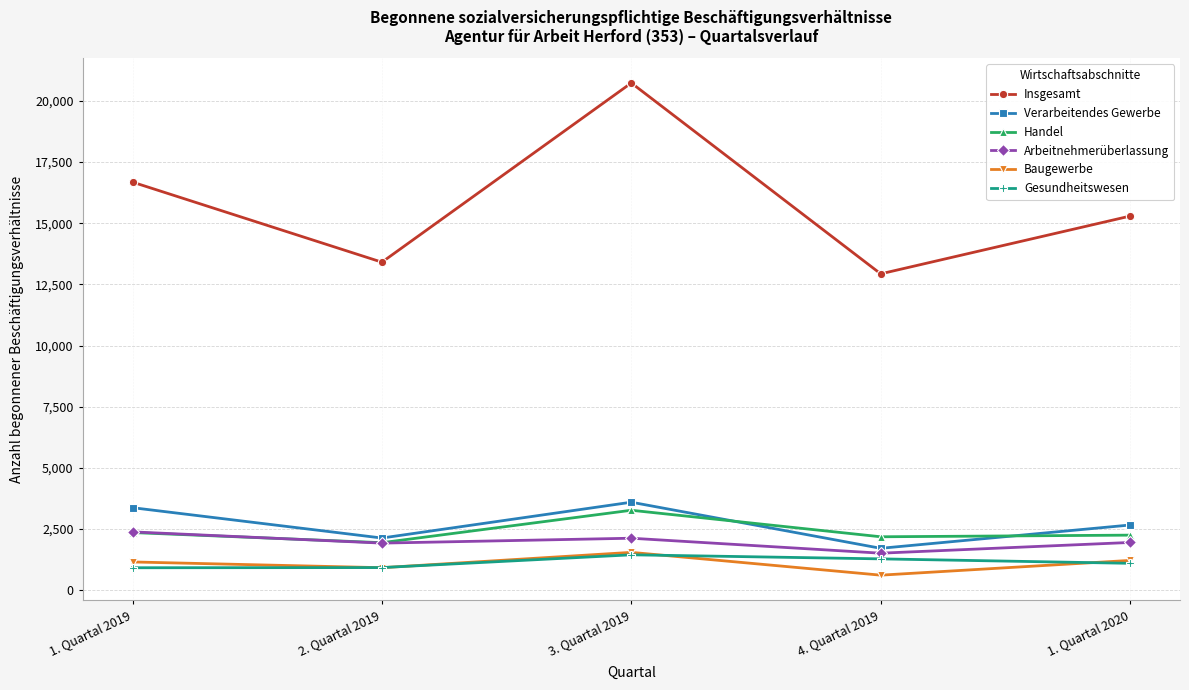

What is the difference between the maximum and second lowest values in the Arbeitnehmerüberlassung series?

459